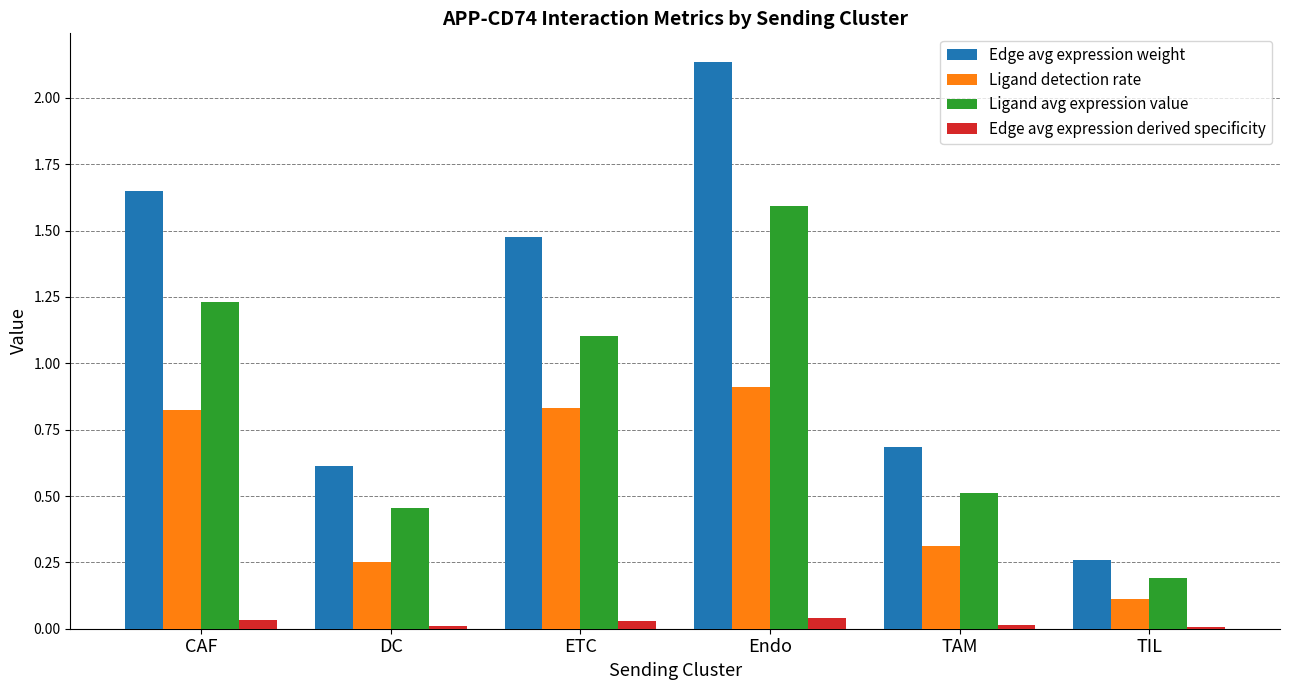

At which category is the sum across all series the highest?

Endo